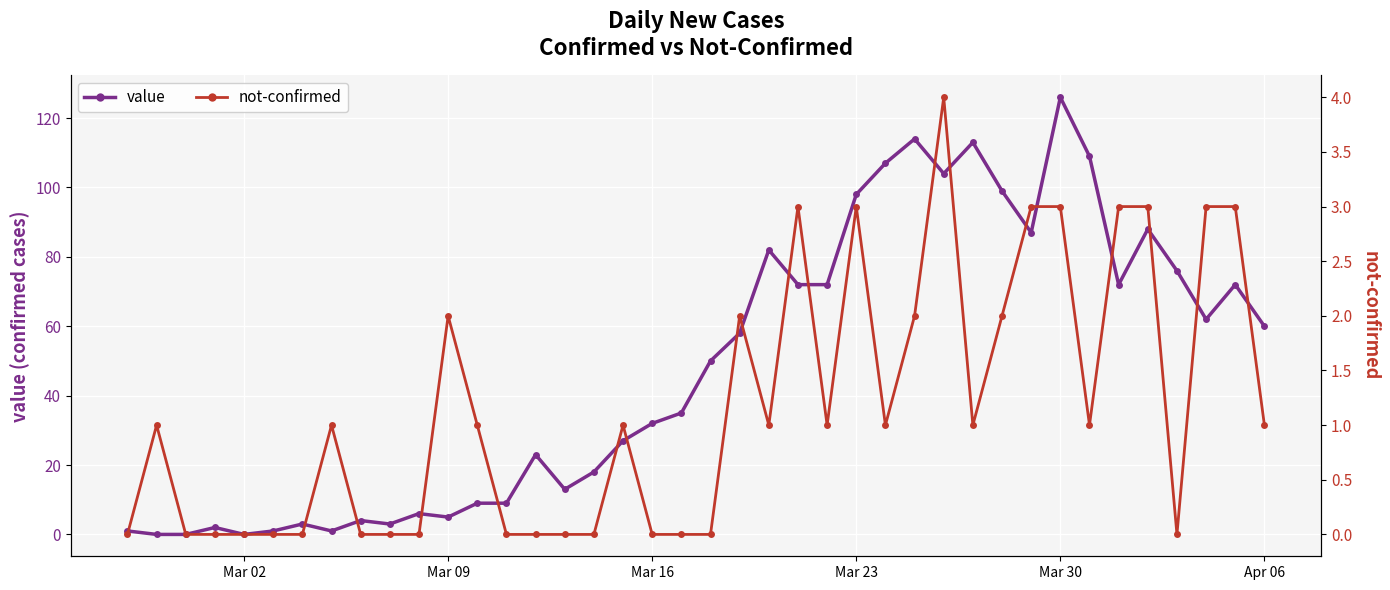

What is the maximum value for value?

126